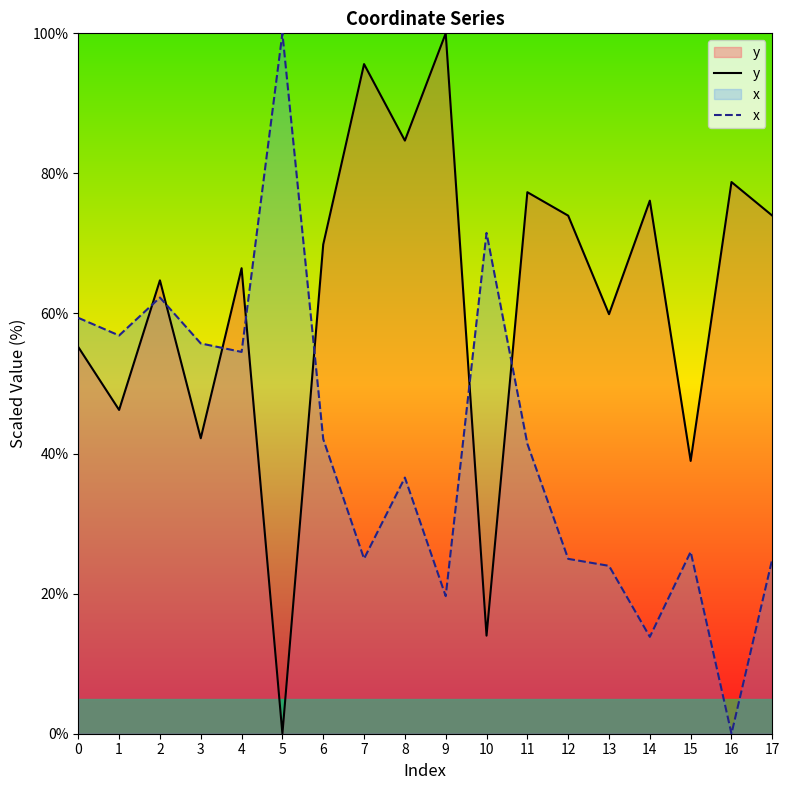

List the series in order of their peak value, highest first.

y, x